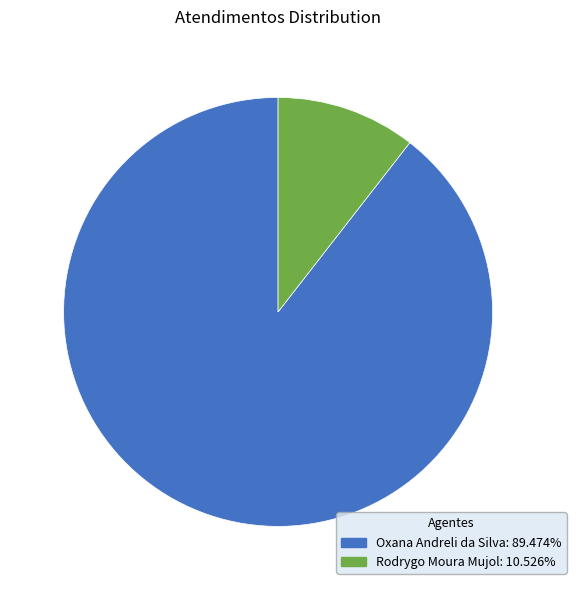

Count the number of slices in the pie.

2